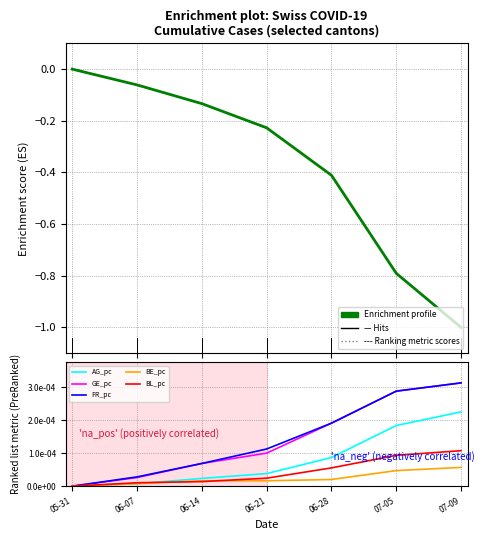

Where is BL_pc nearest to the value 0?

05-31